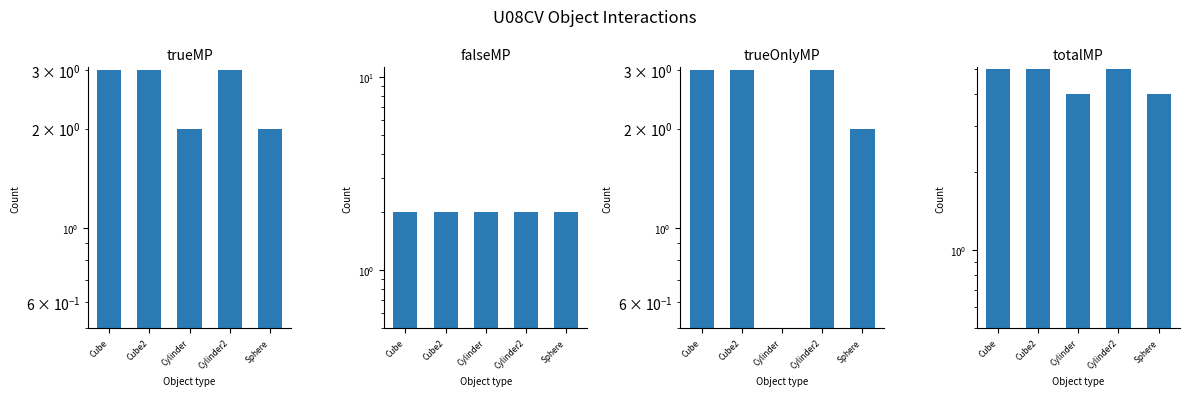

Between Sphere and Cube2, which is larger?

Cube2